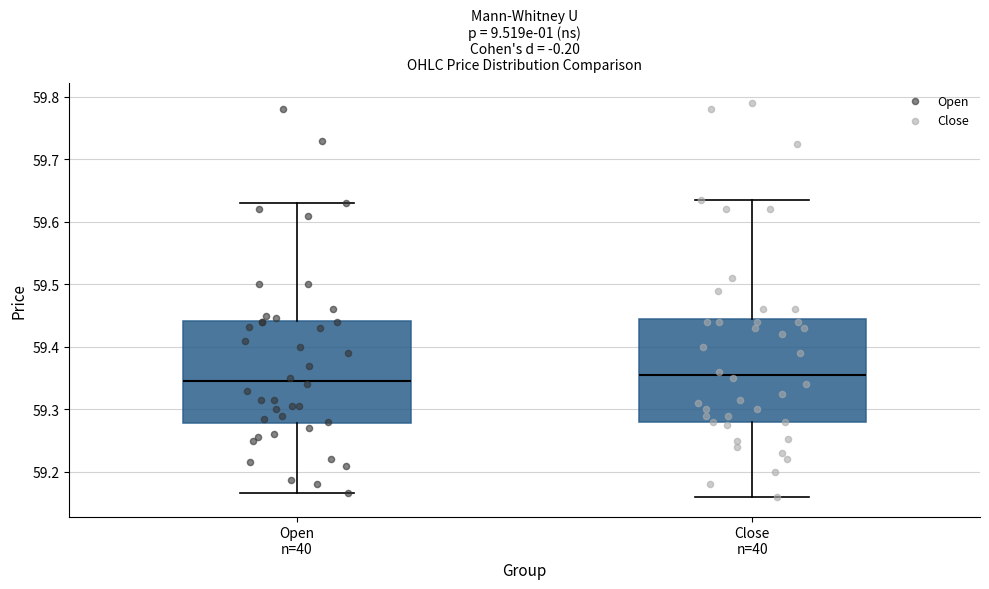

Where does the median line of the box for Open n=40 sit on the y-axis? The values are not printed on the chart, so give them approximately, as read against the axis.

59.35